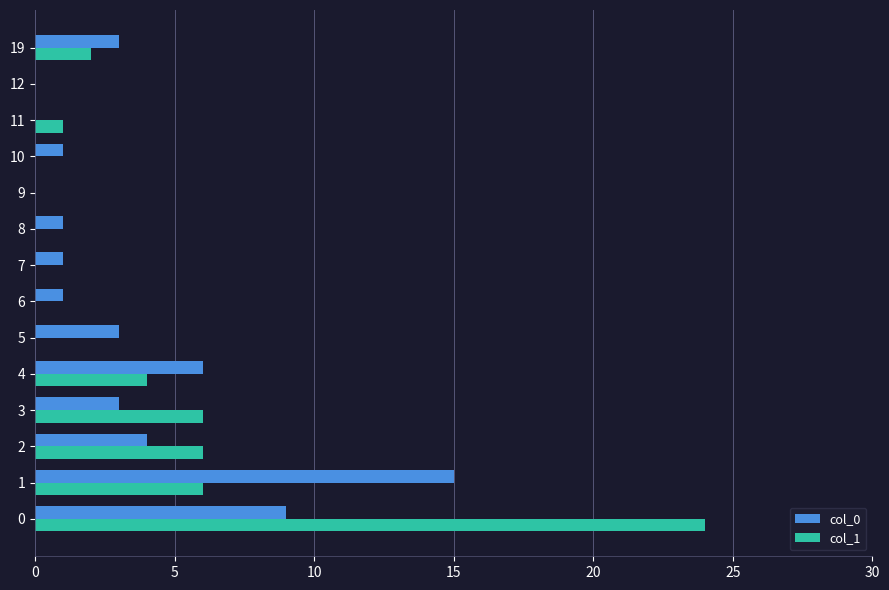

Is it true that col_0 equals 0 at 10?

False